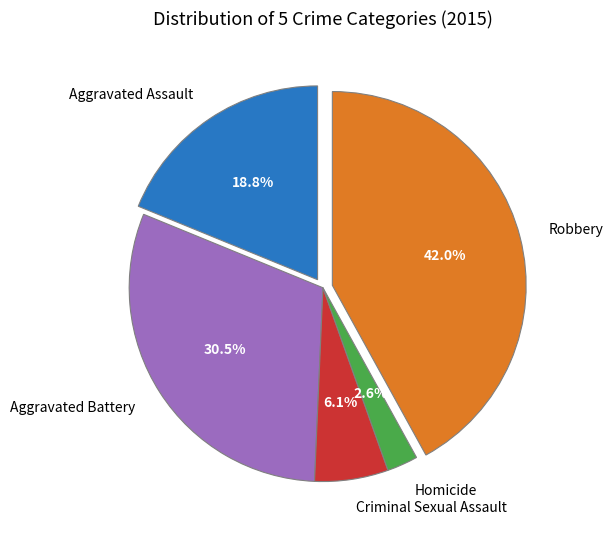

Approximately how many times larger is the value at Robbery compared to Aggravated Assault?

2.2